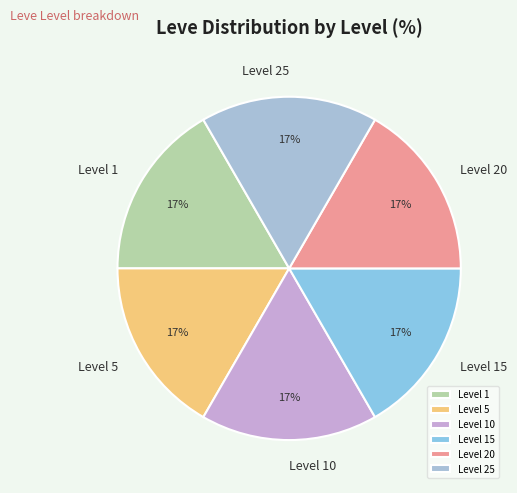

How many slices are in this pie chart?

6